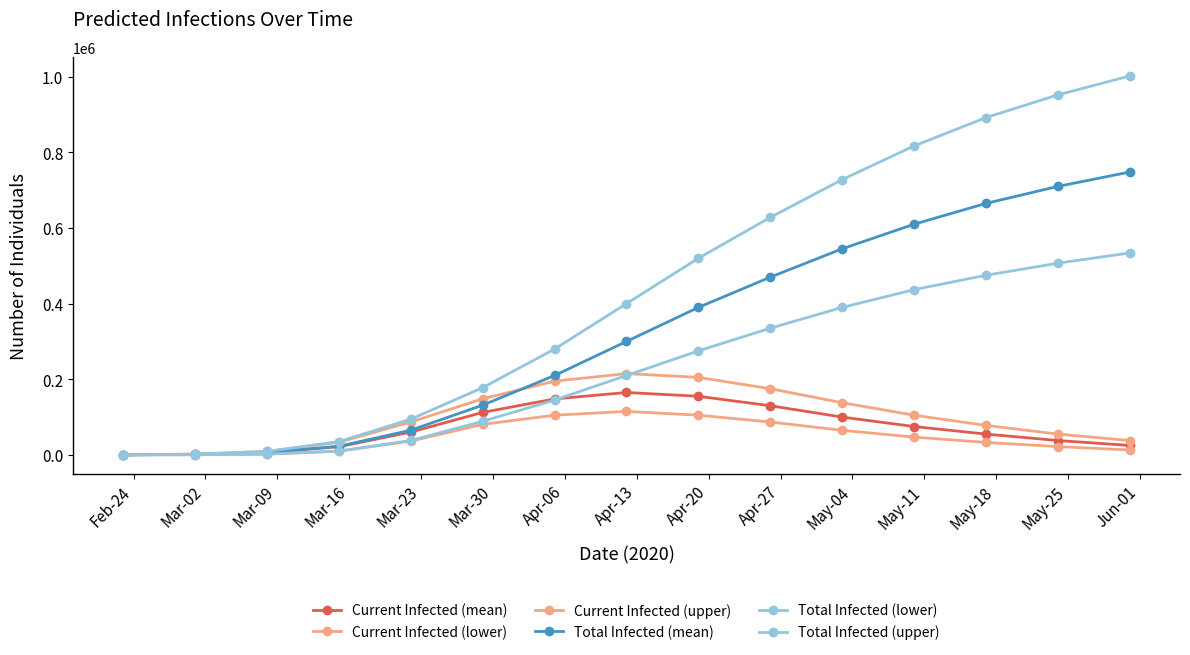

True or false: Total Infected (lower) and Current Infected (mean) intersect in this chart.

True